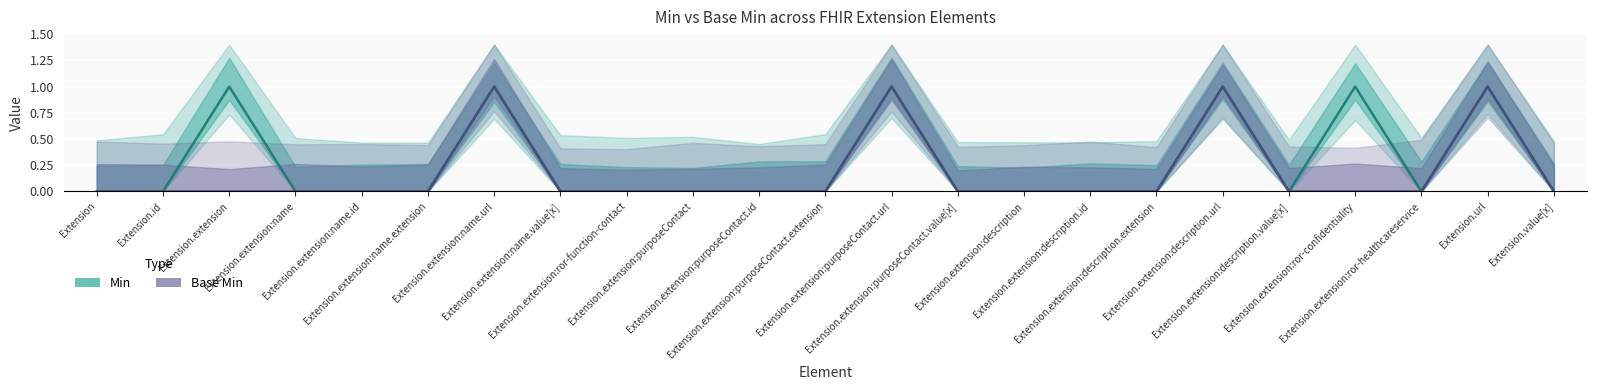

True or false: Min has more than 0 points higher than both neighbors.

True